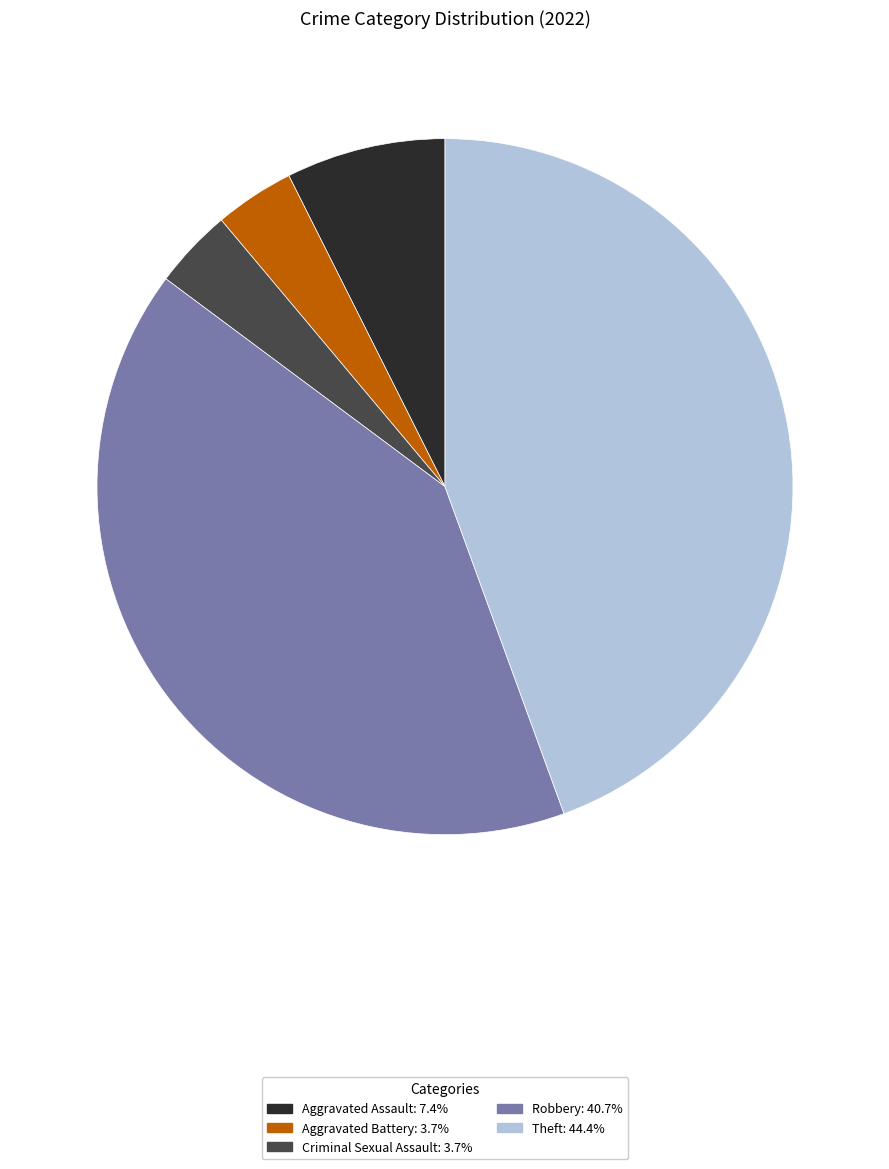

Between Theft and Robbery, which is larger?

Theft